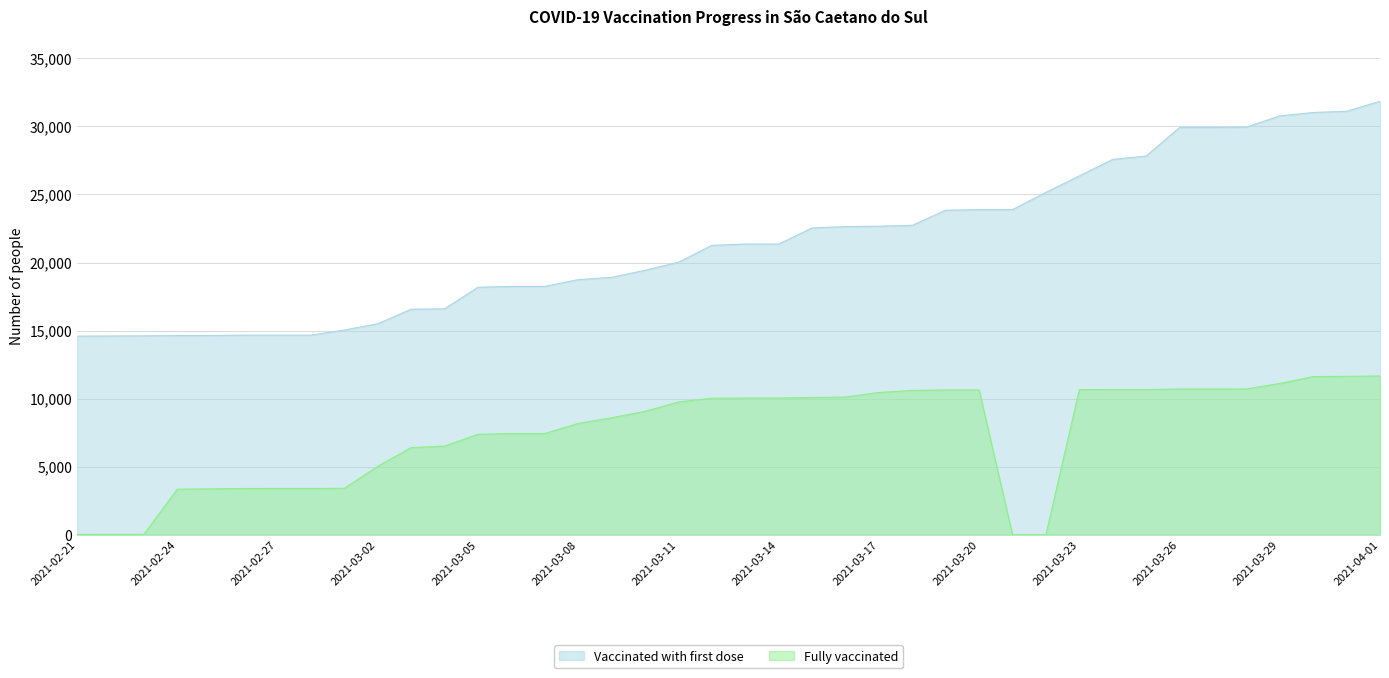

What is the label of the 37th point from the left?

2021-03-29